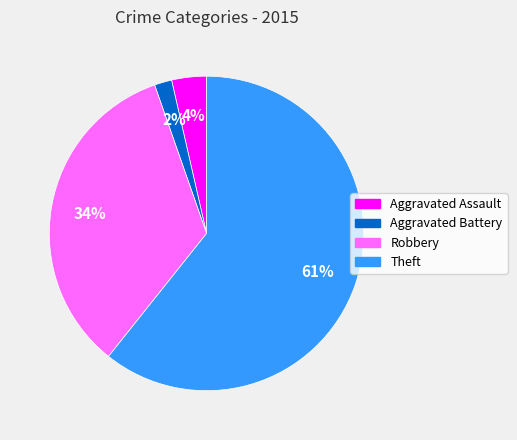

Is there a majority slice in this chart?

Yes